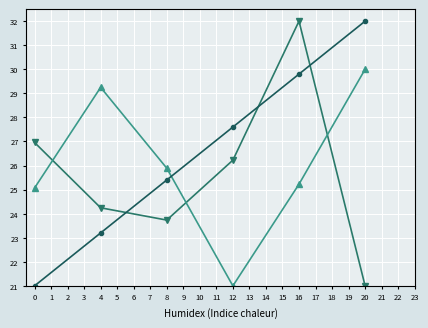

How many distinct data groups are displayed?

3